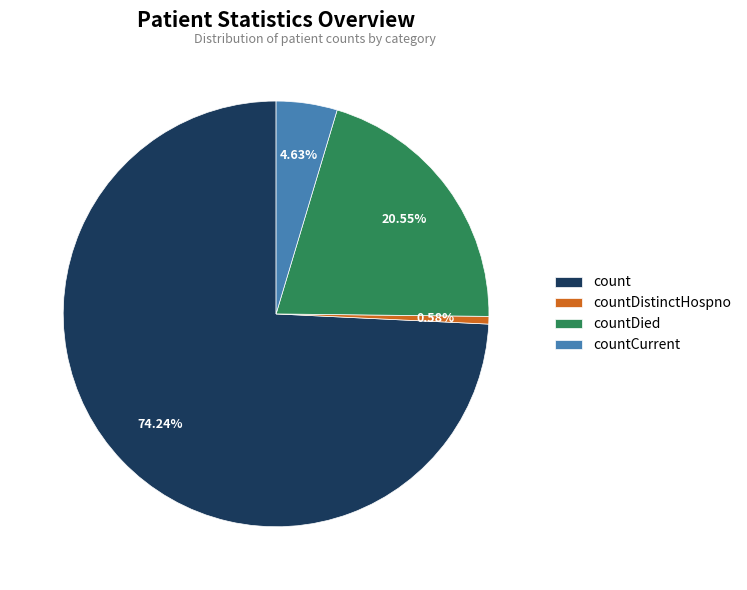

Rank the categories by value from highest to lowest.

count, countDied, countCurrent, countDistinctHospno